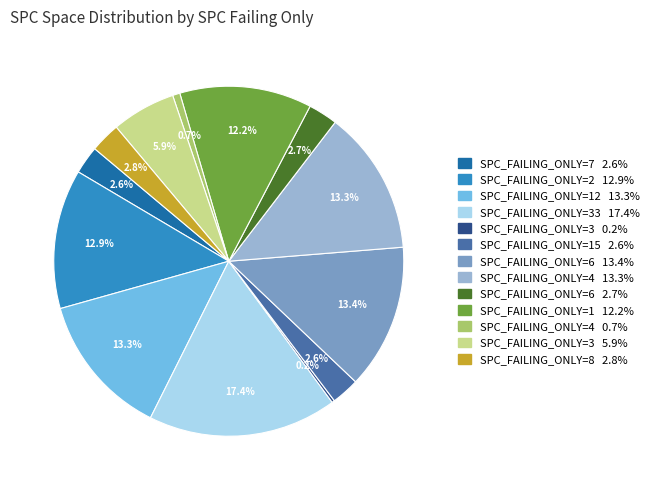

Is there a majority slice in this chart?

No